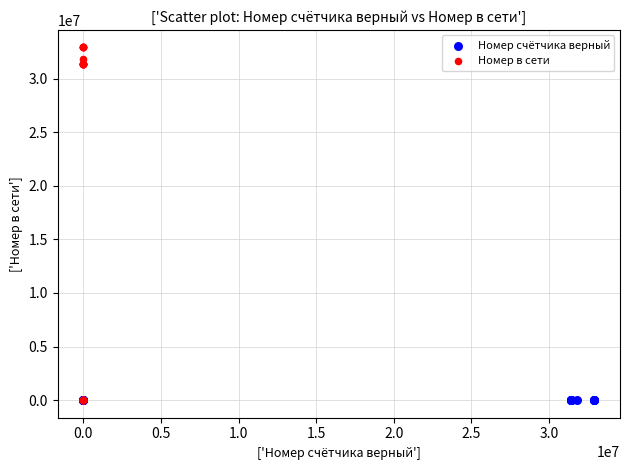

Which series has the largest Y range (max minus min)?

Номер в сети